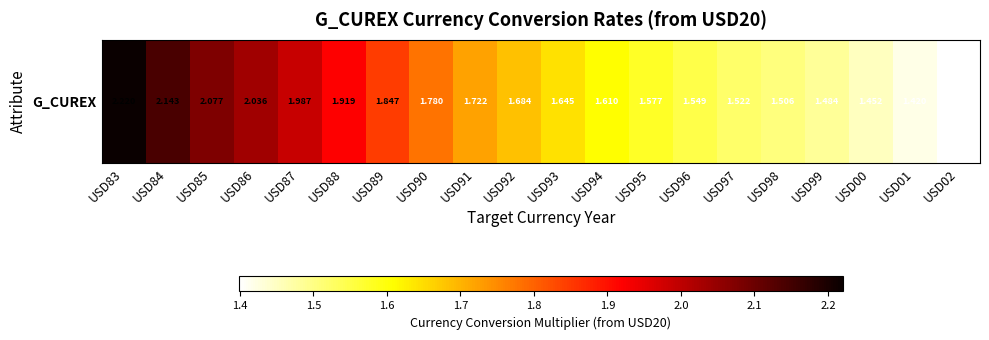

The value at USD83 is 1.3. True or false?

False